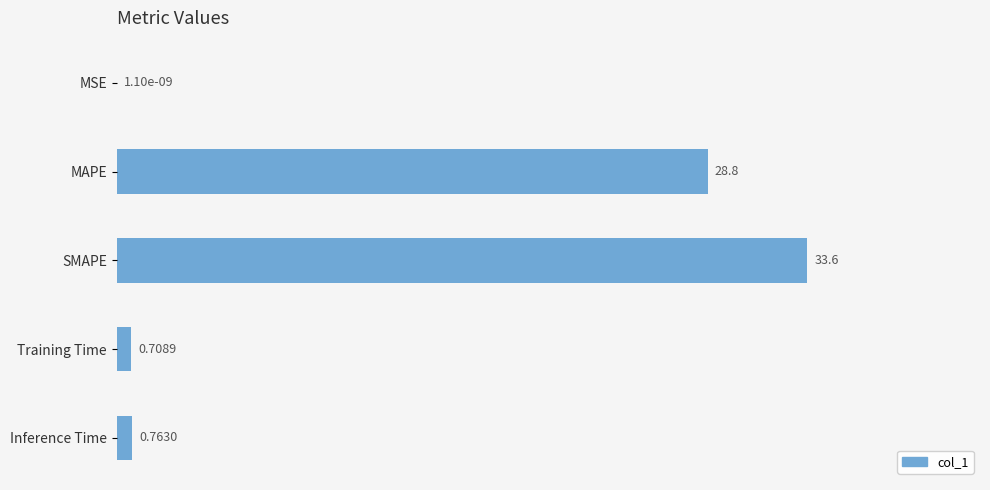

Which label corresponds to the largest value in the chart?

SMAPE